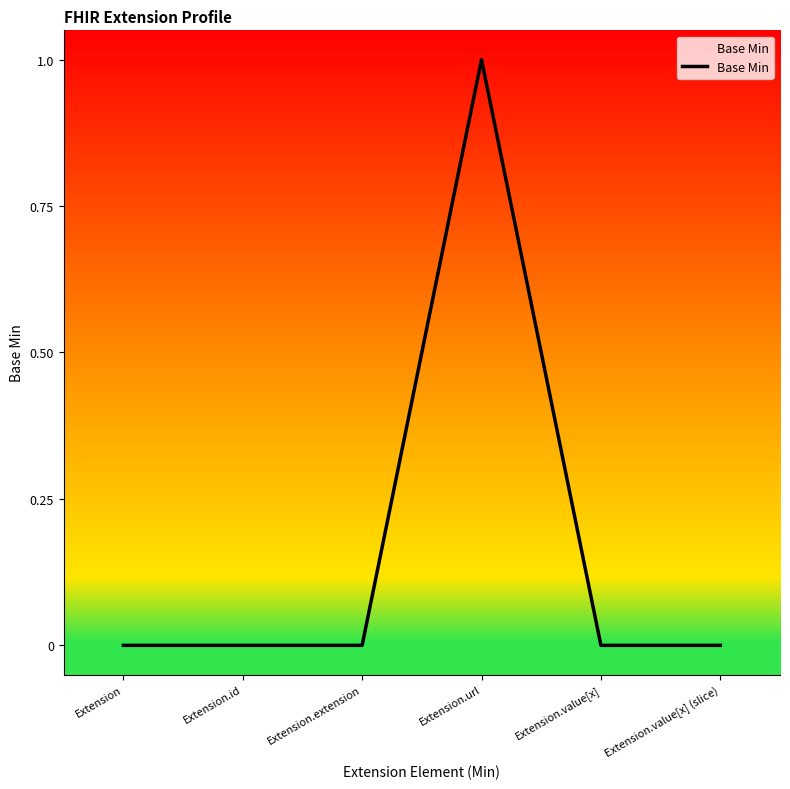

At which category does the chart reach its peak across all series?

Extension.url